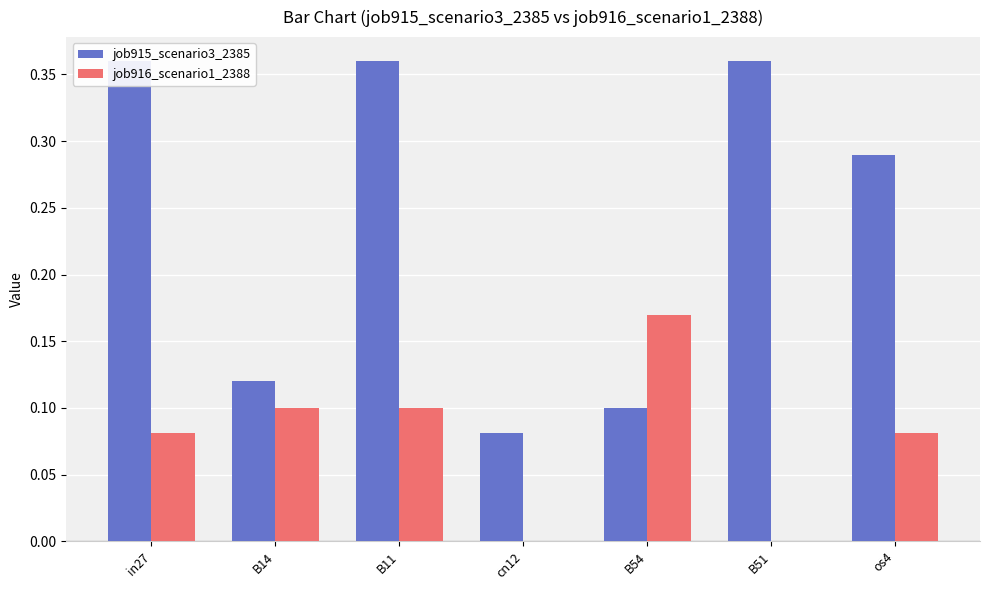

Are the bars horizontal?

No